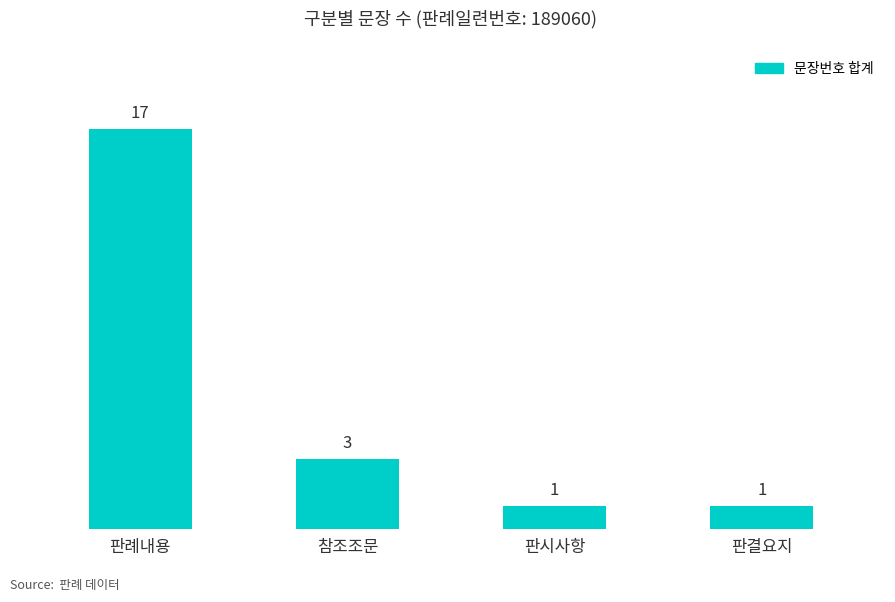

Where does the data first go above 3?

판례내용